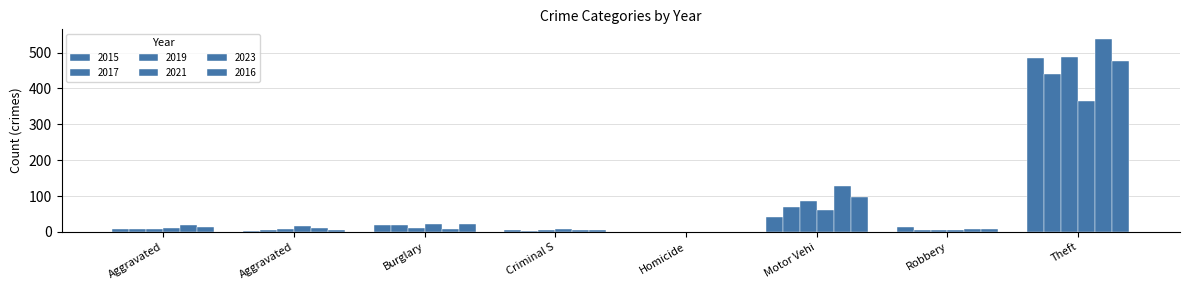

Which series has the largest range (max minus min)?

2023